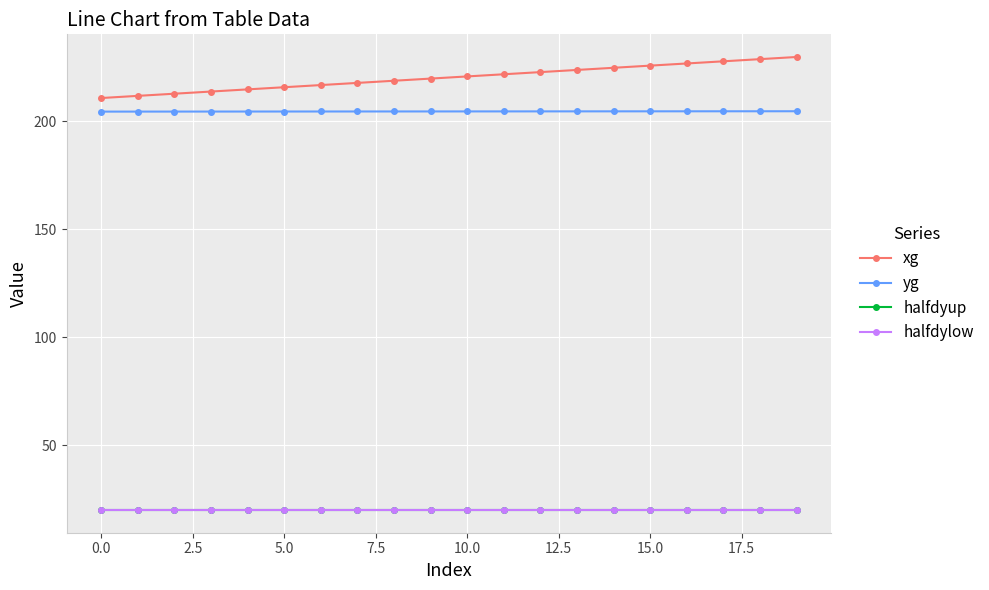

How many lines are shown in the chart?

4